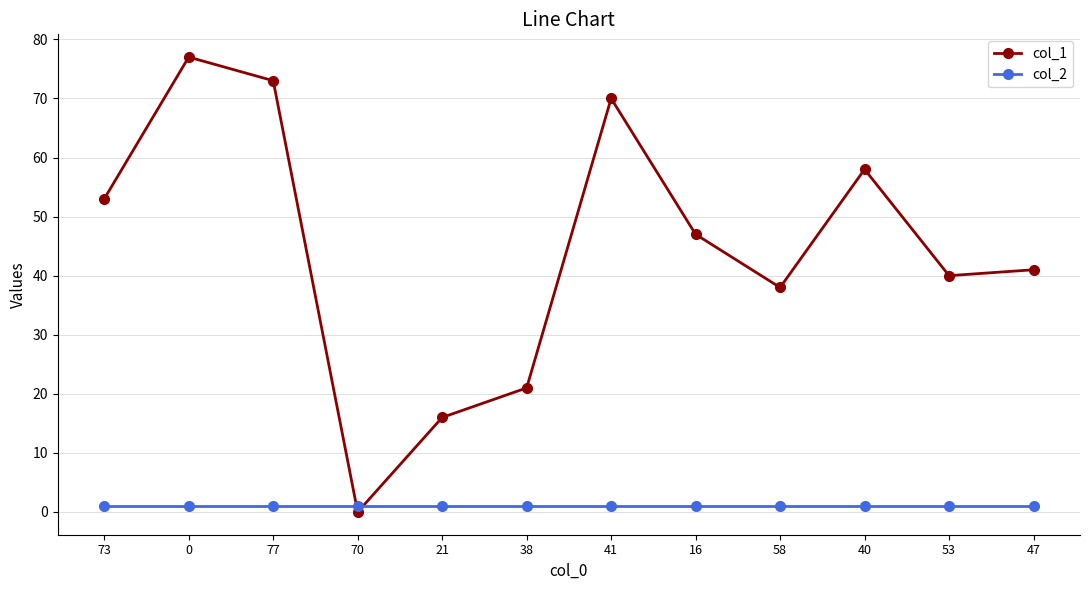

The col_1 series shows 4 at 38. True or false?

False